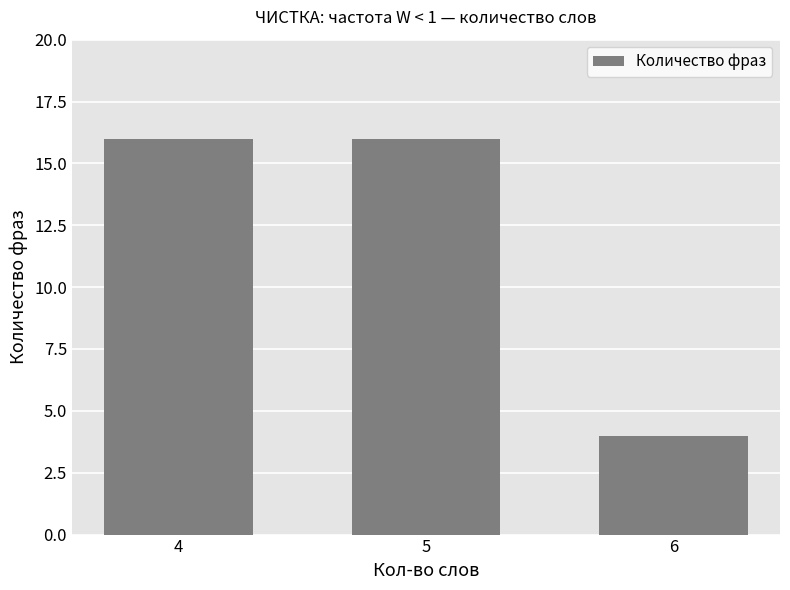

Does the chart contain stacked bars?

No